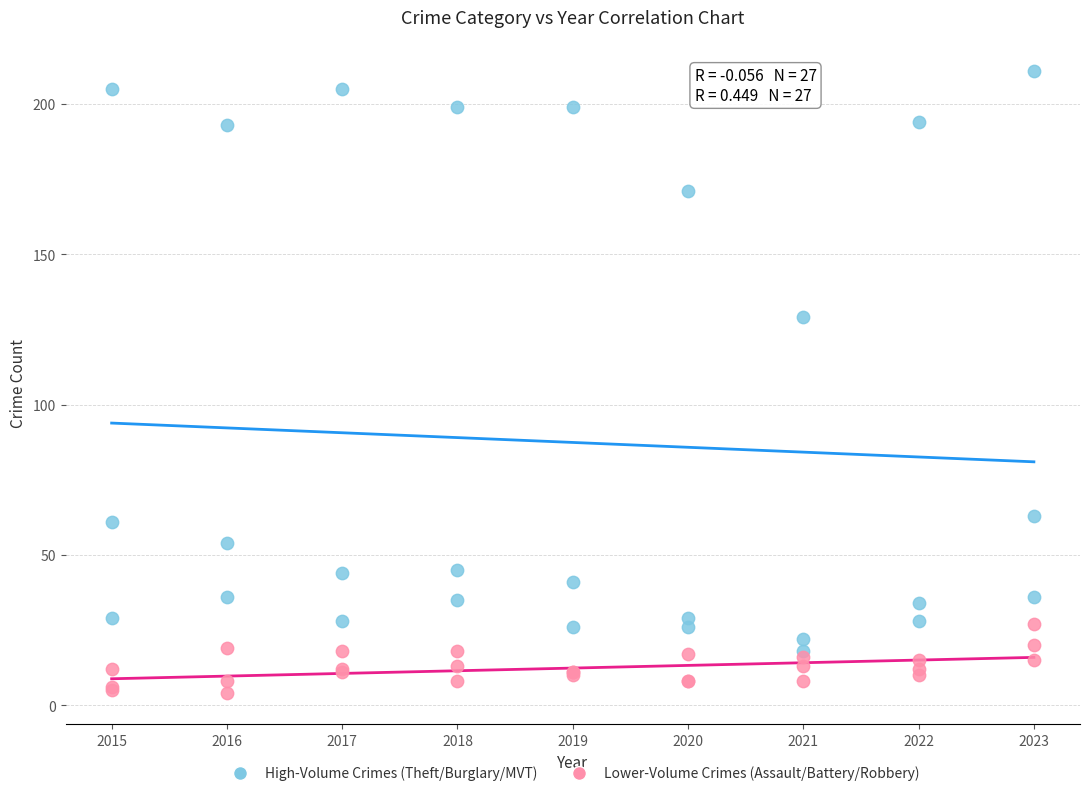

Across all series, what Y value is closest to 107?

129